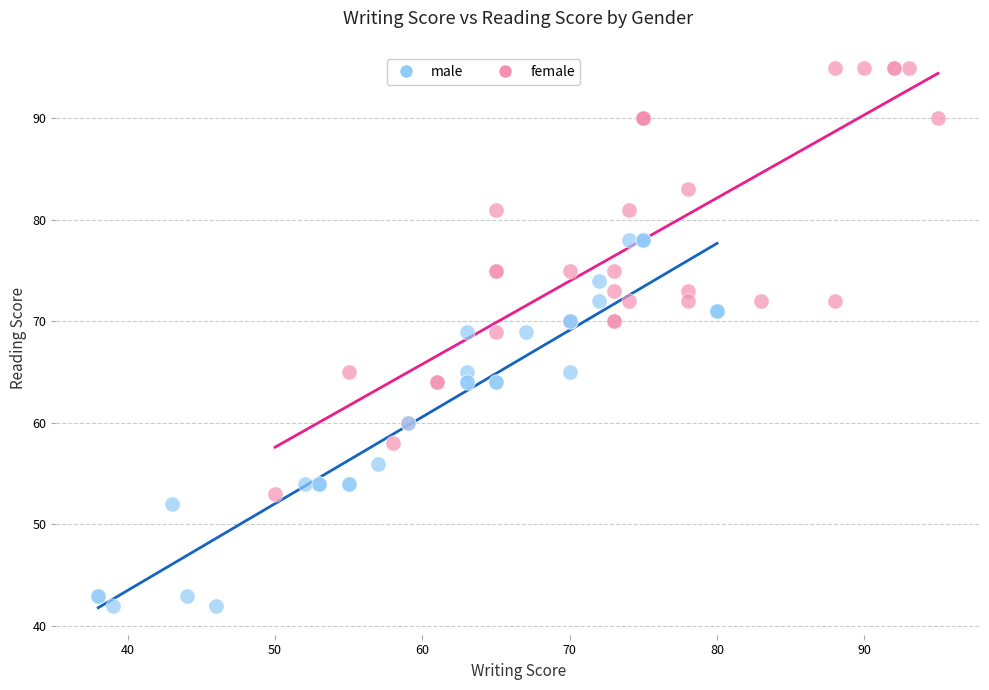

Which series has the largest Y range (max minus min)?

female